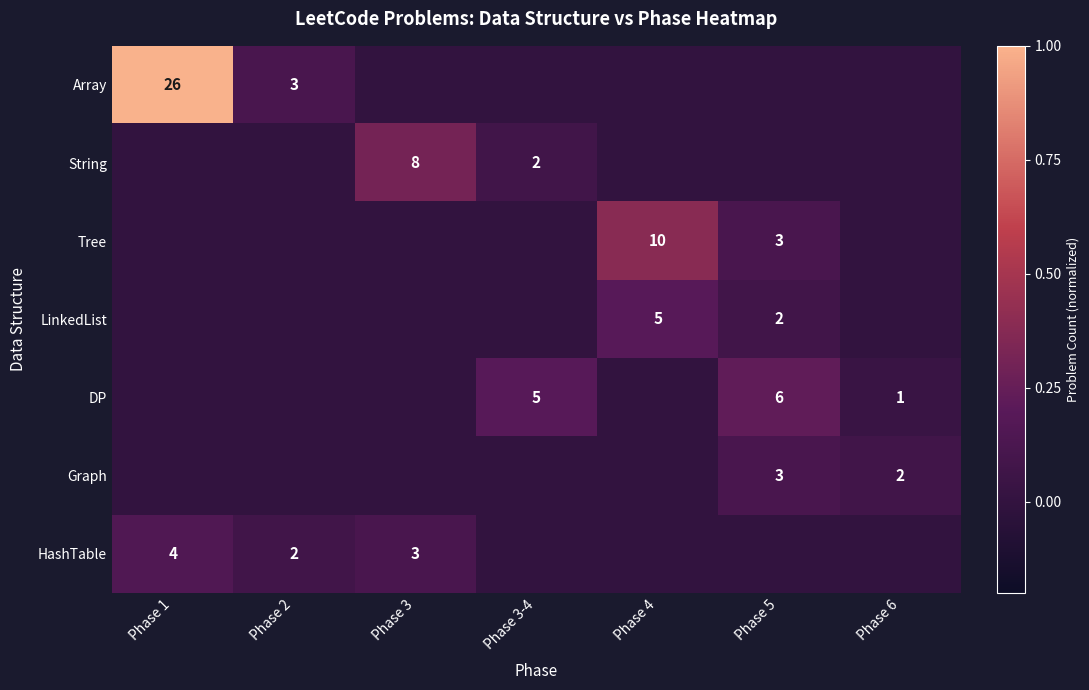

What is the spread (max minus min) of values at Phase 5?

0.2